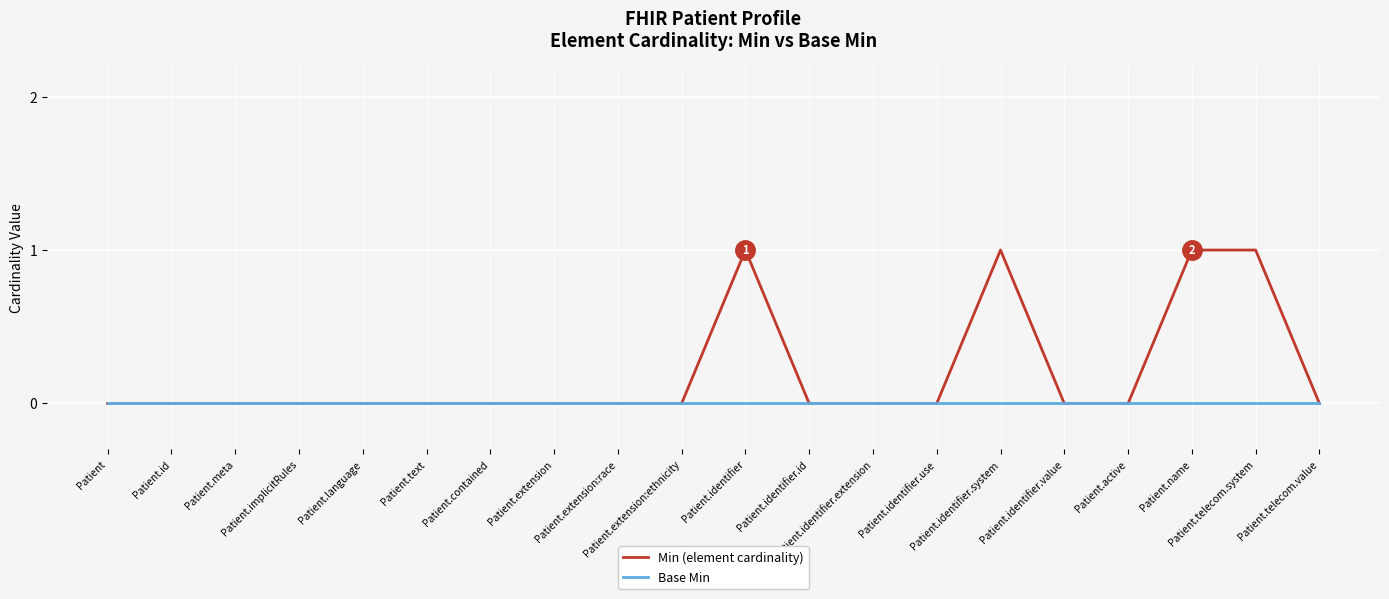

Which series has the widest spread of values?

Min (element cardinality)